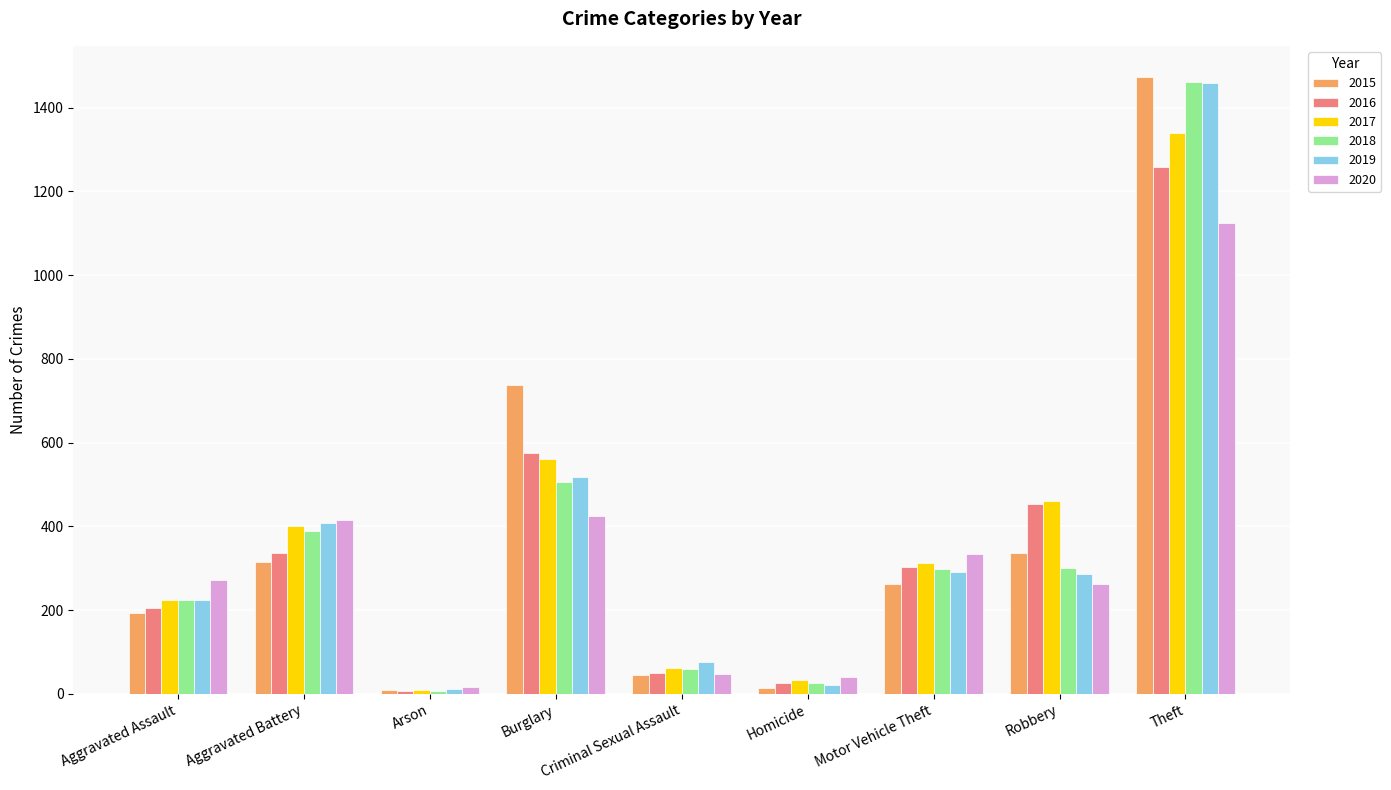

At how many categories does at least one series exceed 1138?

1